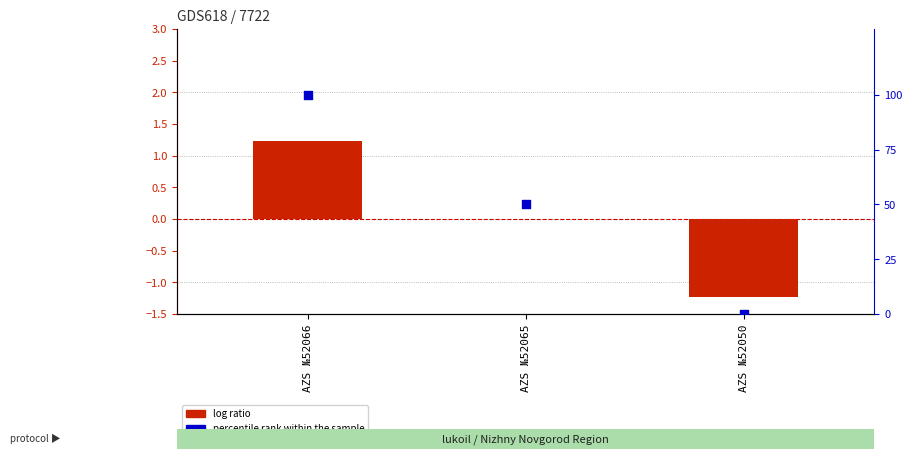

What are all the series names shown in the legend?

log ratio, percentile rank within the sample